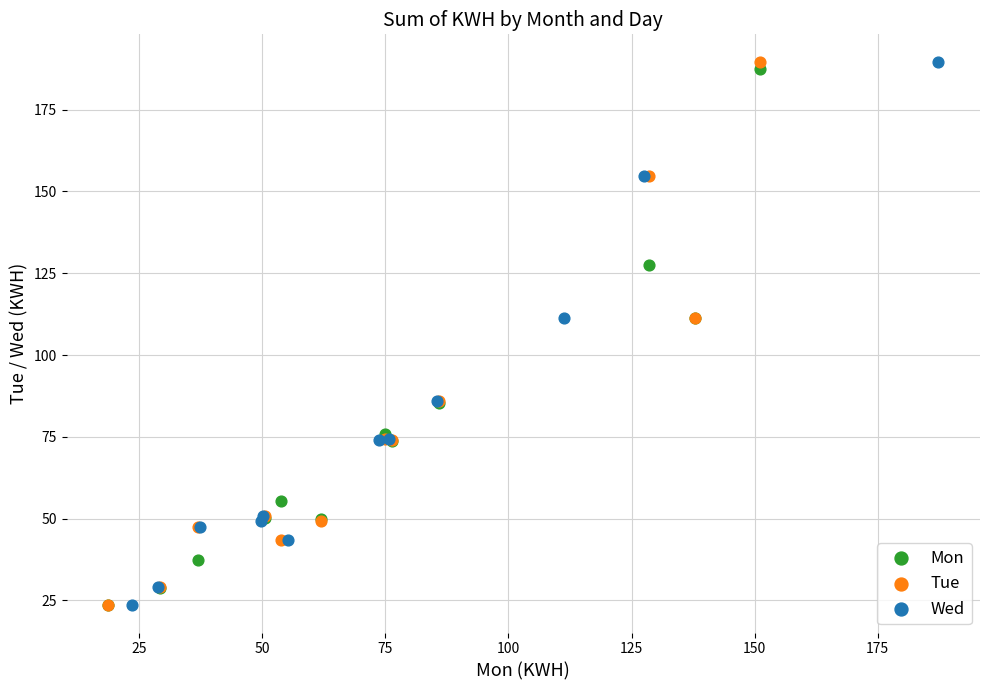

What are all the series names shown in the legend?

Mon, Tue, Wed